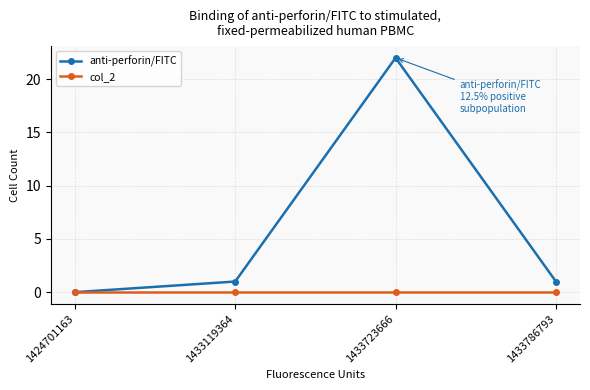

Rank the series by their maximum value, from highest to lowest.

anti-perforin/FITC, col_2